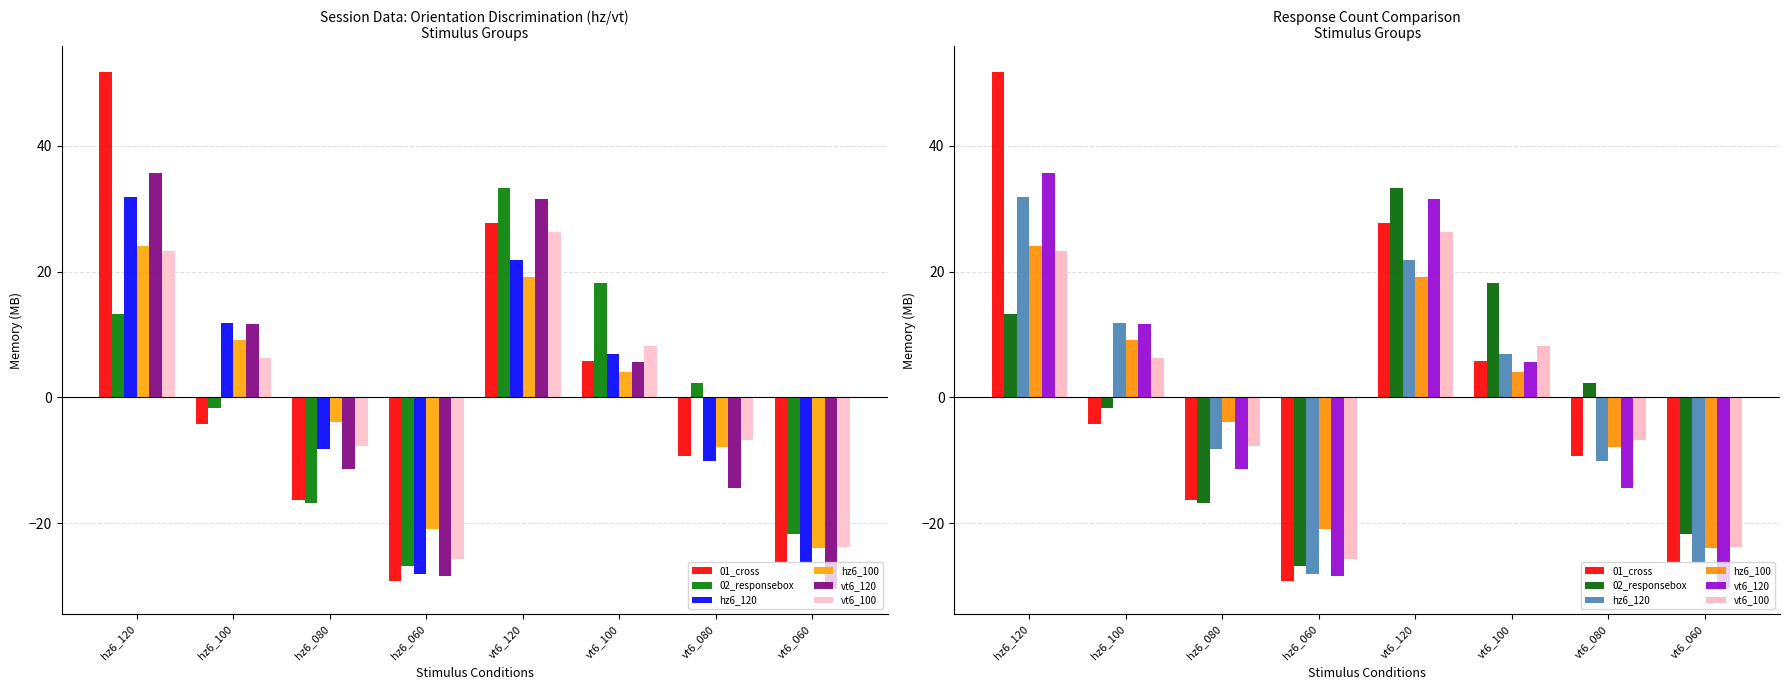

What is the label of the 3rd bar from the right?

vt6_100